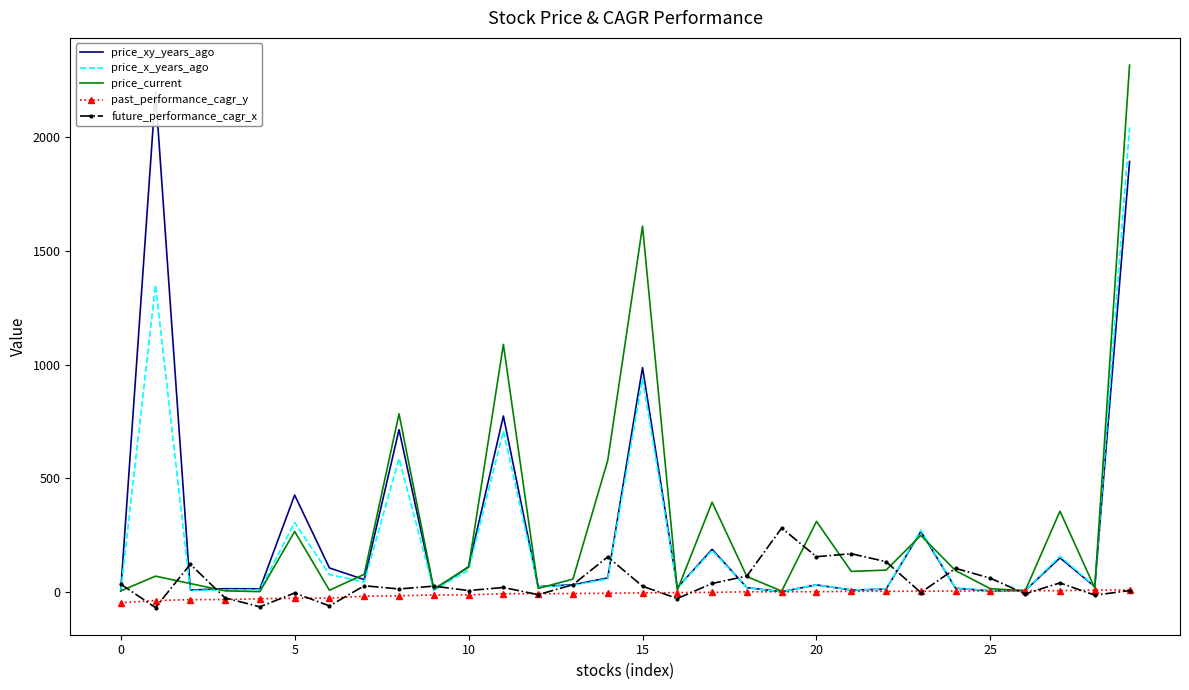

What is the minimum value for future_performance_cagr_x?

-69.7